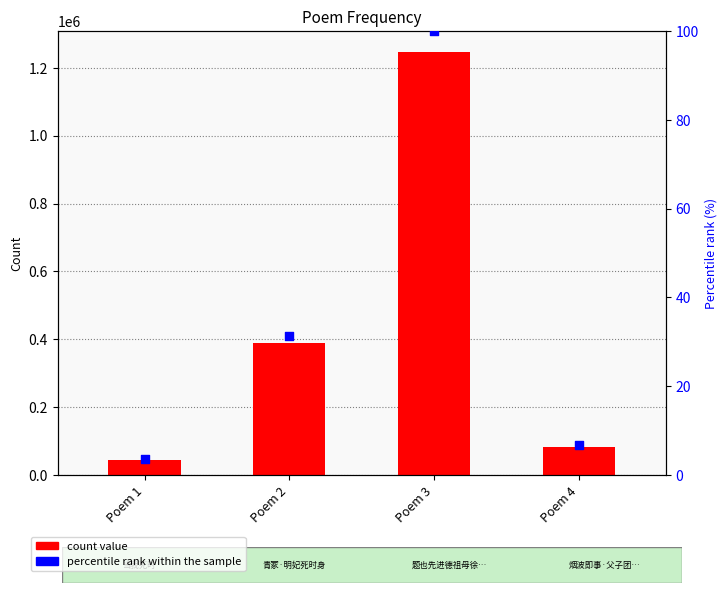

Which series contains the lowest Y value?

percentile rank within the sample